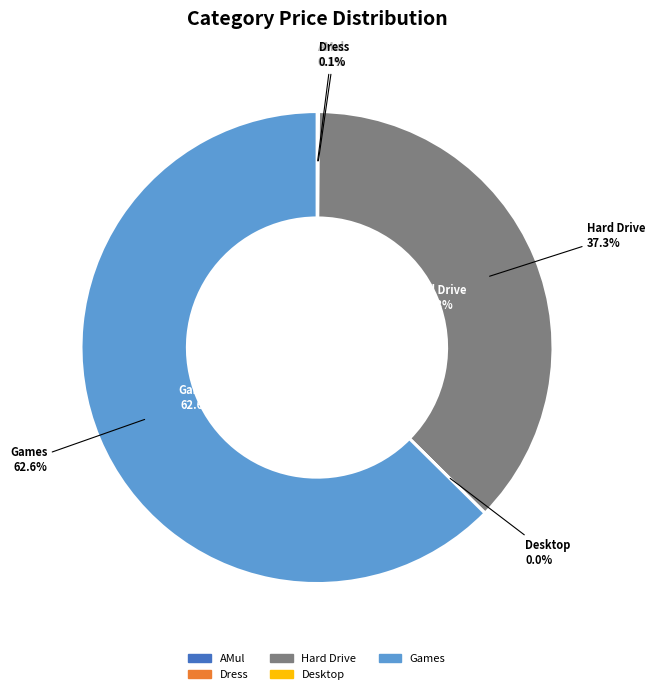

Combined, do Hard Drive and Desktop account for over 50%?

No